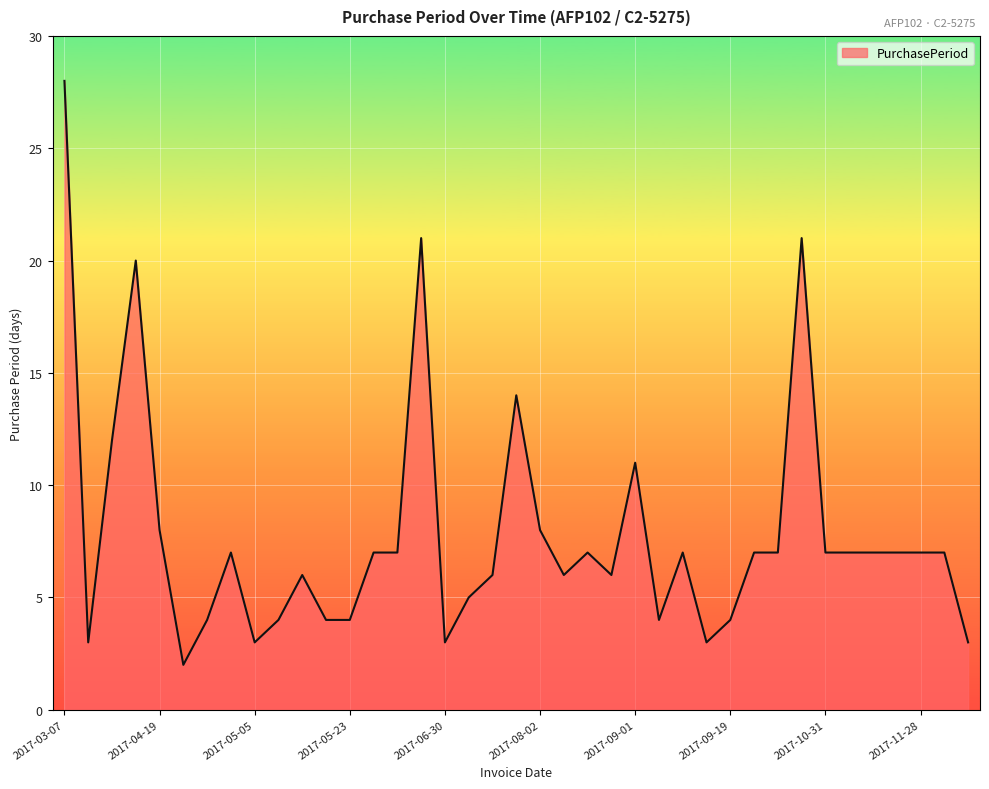

What is the maximum value shown in the chart?

28